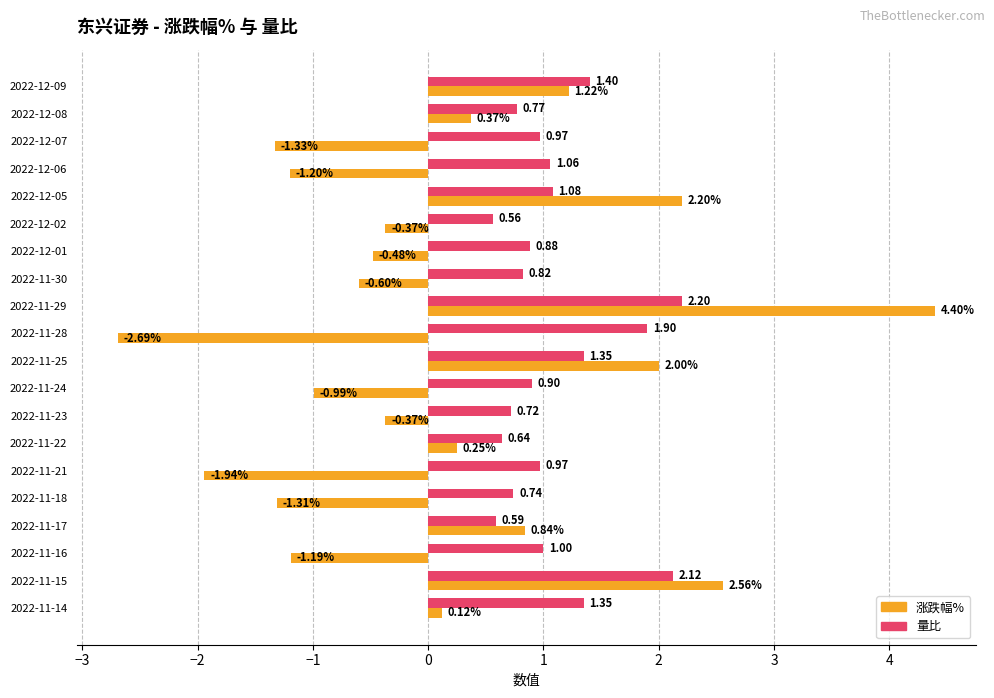

List the series in order of their peak value, lowest first.

量比, 涨跌幅%